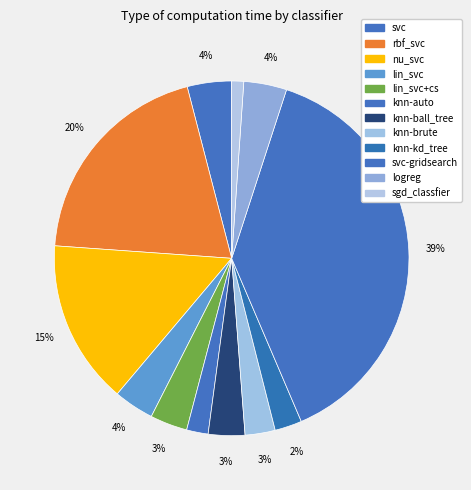

Count the number of slices in the pie.

12